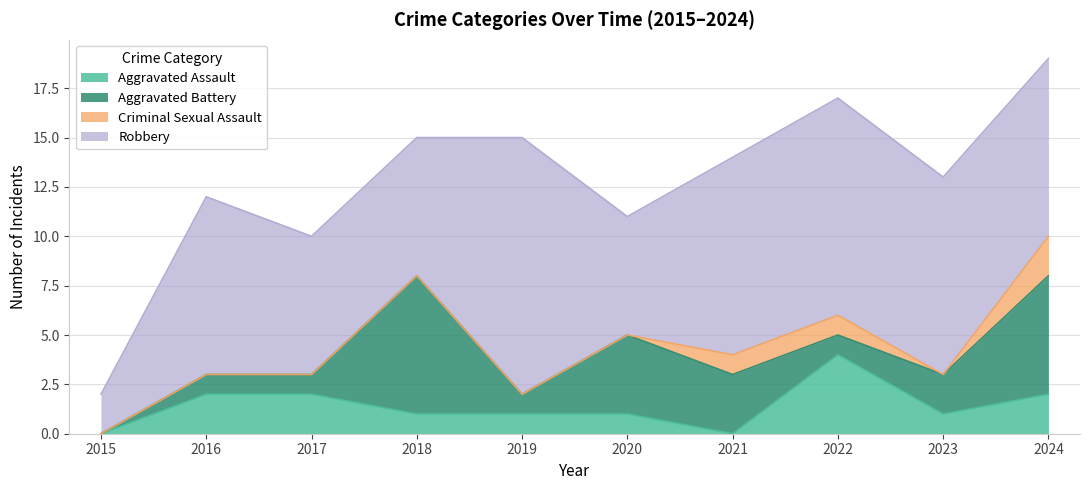

What is the approximate value of Robbery at 2019?

13